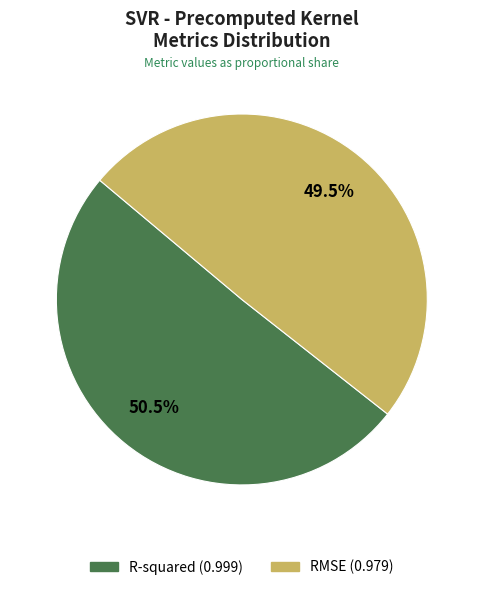

Rank the categories by value from lowest to highest.

RMSE, R-squared